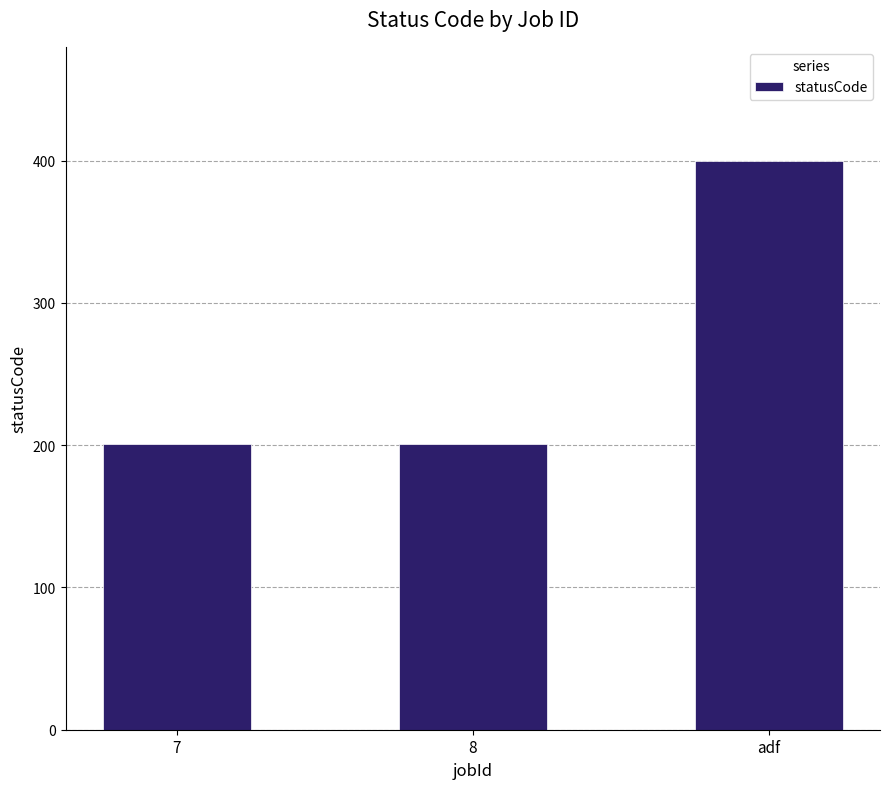

What is the sum of the values at adf and 8?

601